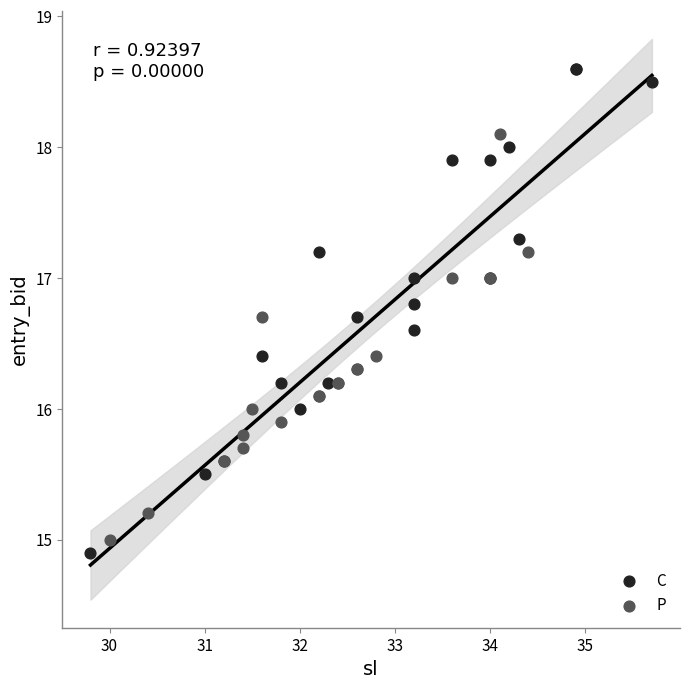

Which series reaches the maximum Y coordinate?

C